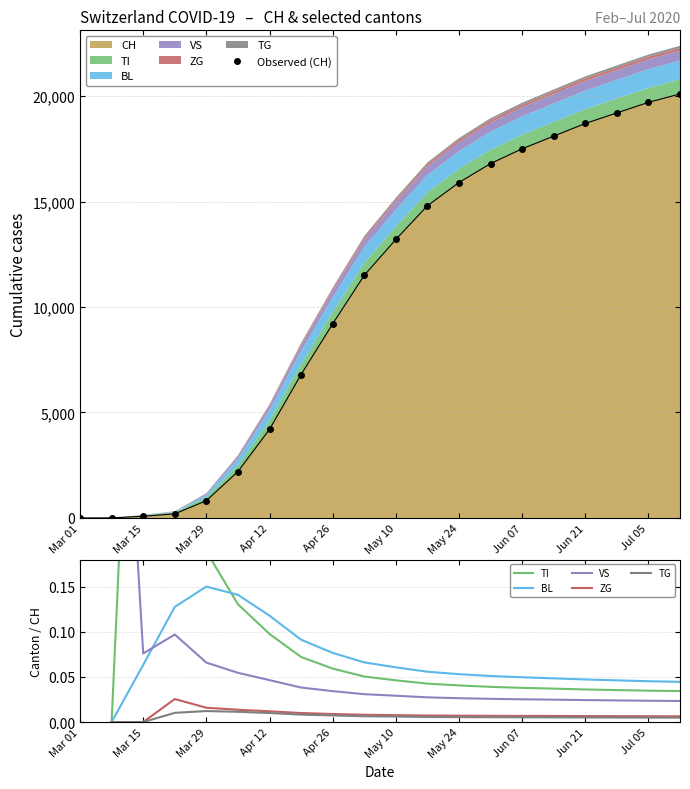

True or false: VS and TG cross at least once.

False